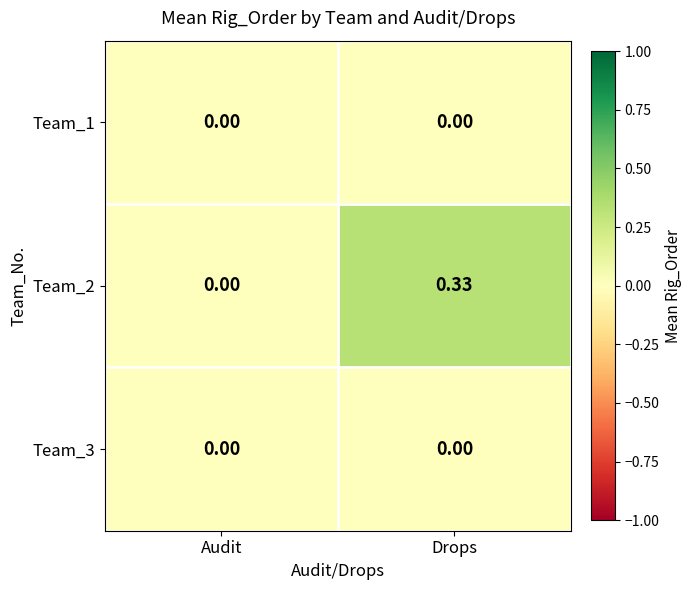

List the labels in order of Team_2 value, smallest first.

Audit, Drops